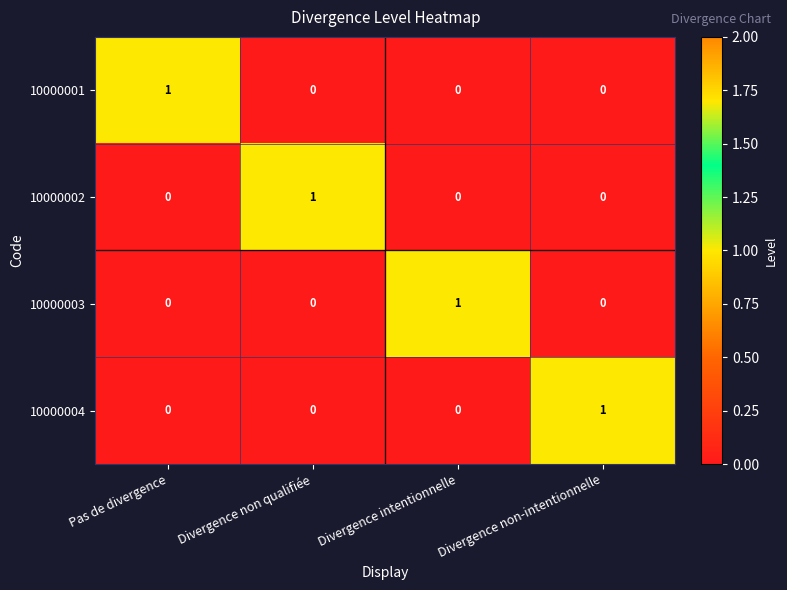

How many distinct data groups are displayed?

4